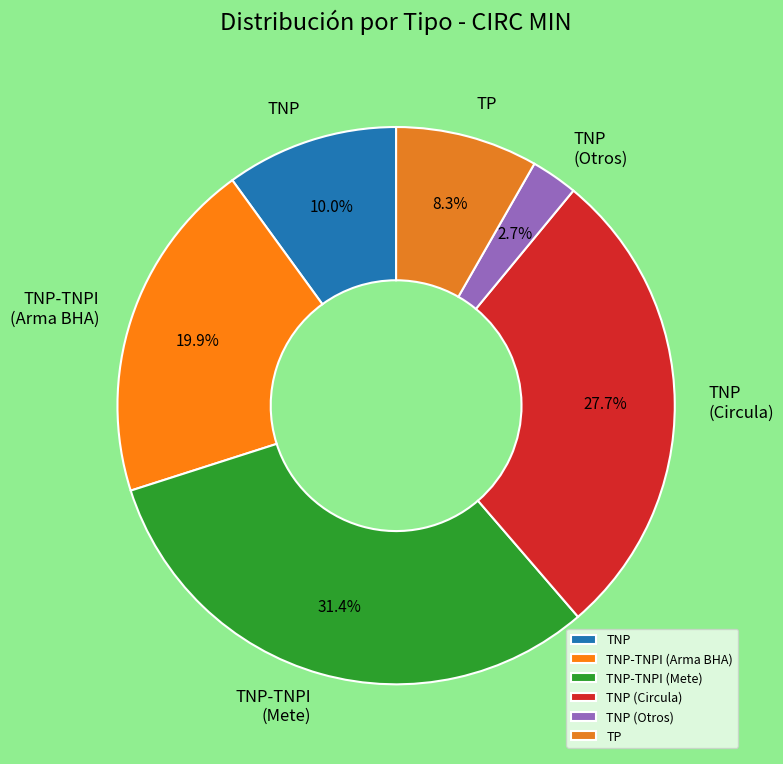

To the nearest percent, what is the average slice percentage?

17%